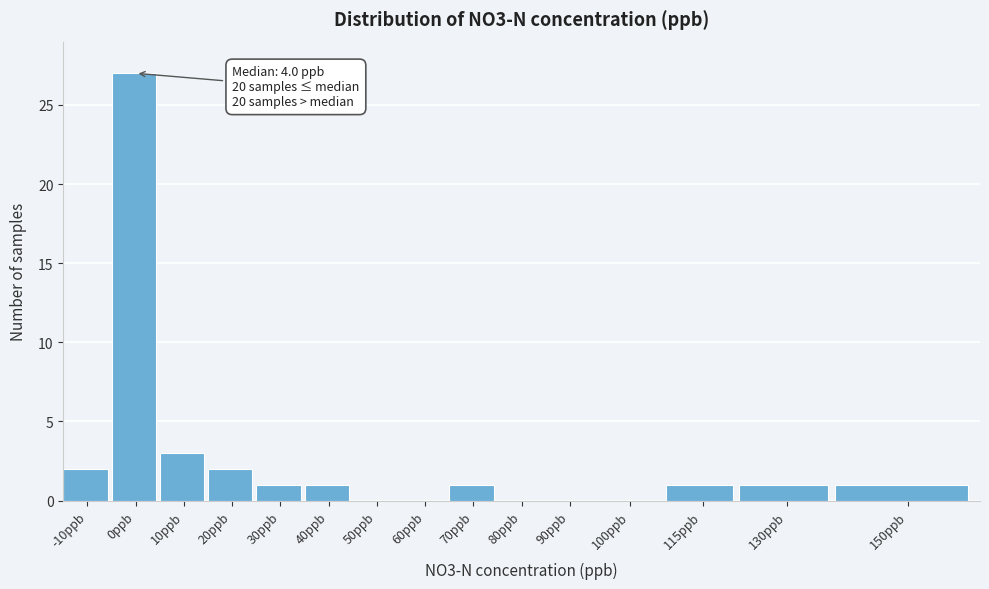

Reading left to right, what are all the values shown in this chart?

-10ppb=2	0ppb=27	10ppb=3	20ppb=2	30ppb=1	40ppb=1	50ppb=0	60ppb=0	70ppb=1	80ppb=0	90ppb=0	100ppb=0	115ppb=1	130ppb=1	150ppb=1